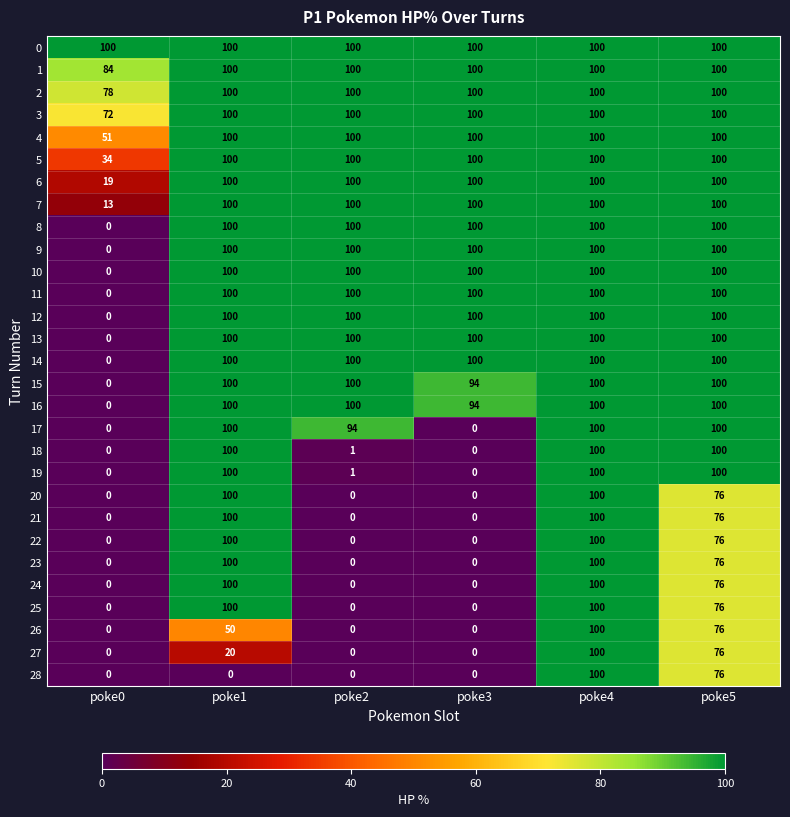

At which label does 12 reach its minimum?

poke0